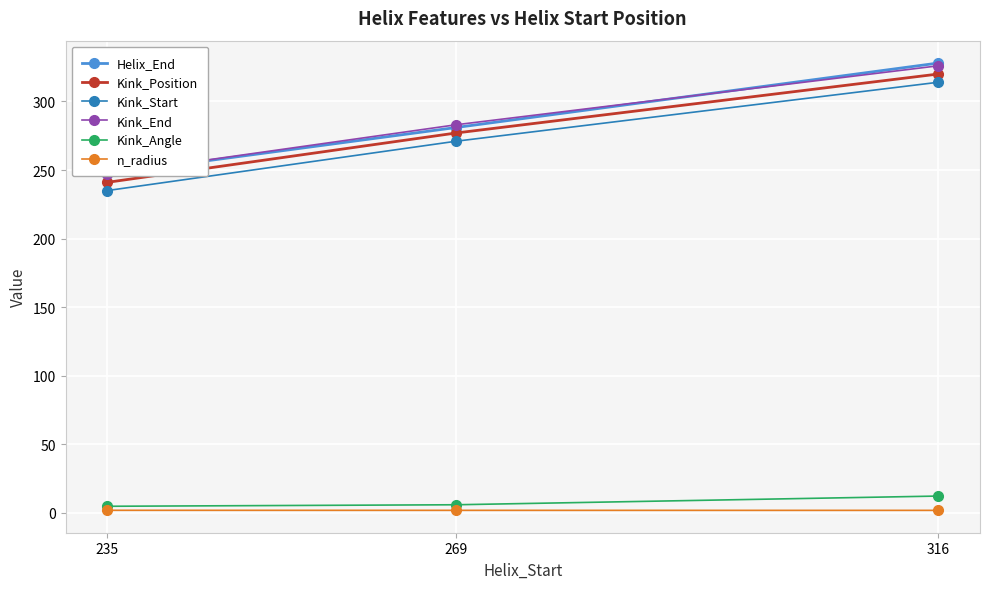

At which label does Kink_End reach its peak?

316